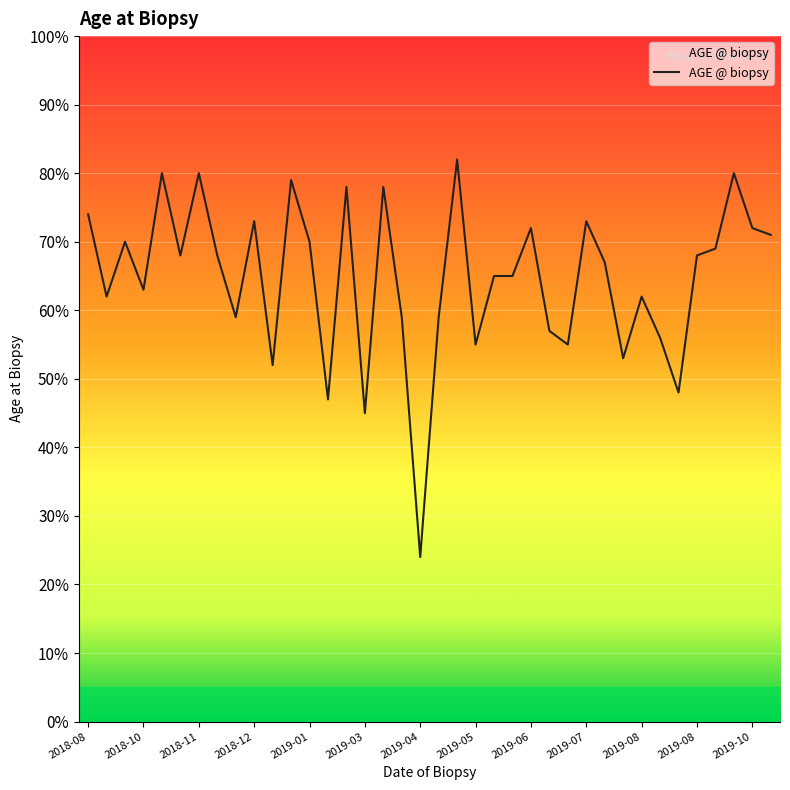

What is the smallest value displayed?

24